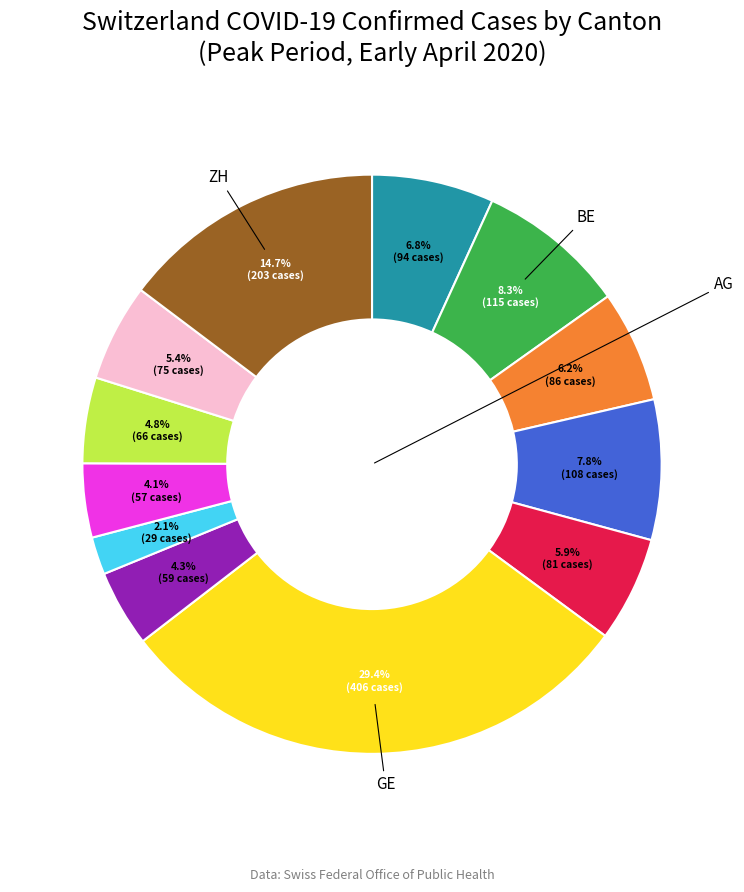

Is there a majority slice in this chart?

No